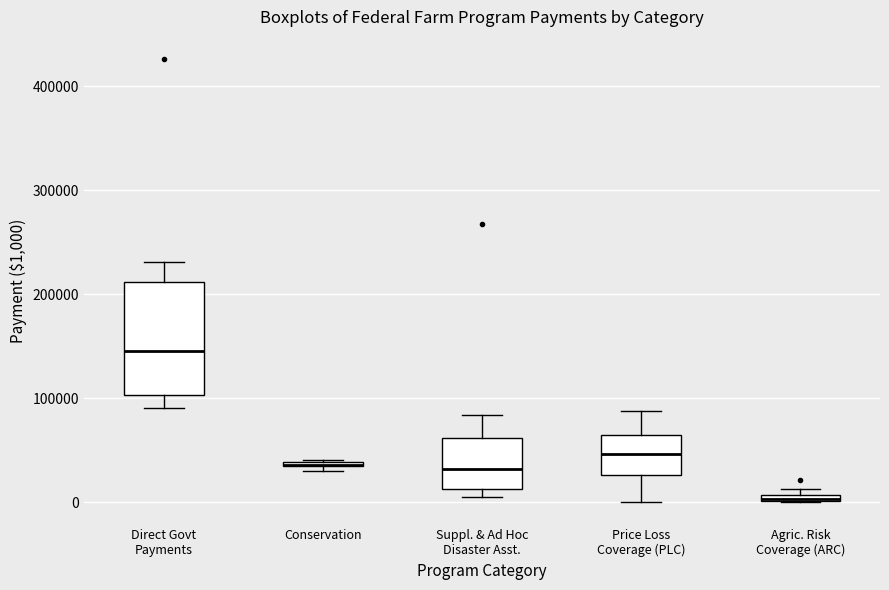

Where does the median line of the box for Direct Govt Payments sit on the y-axis? The values are not printed on the chart, so give them approximately, as read against the axis.

150000